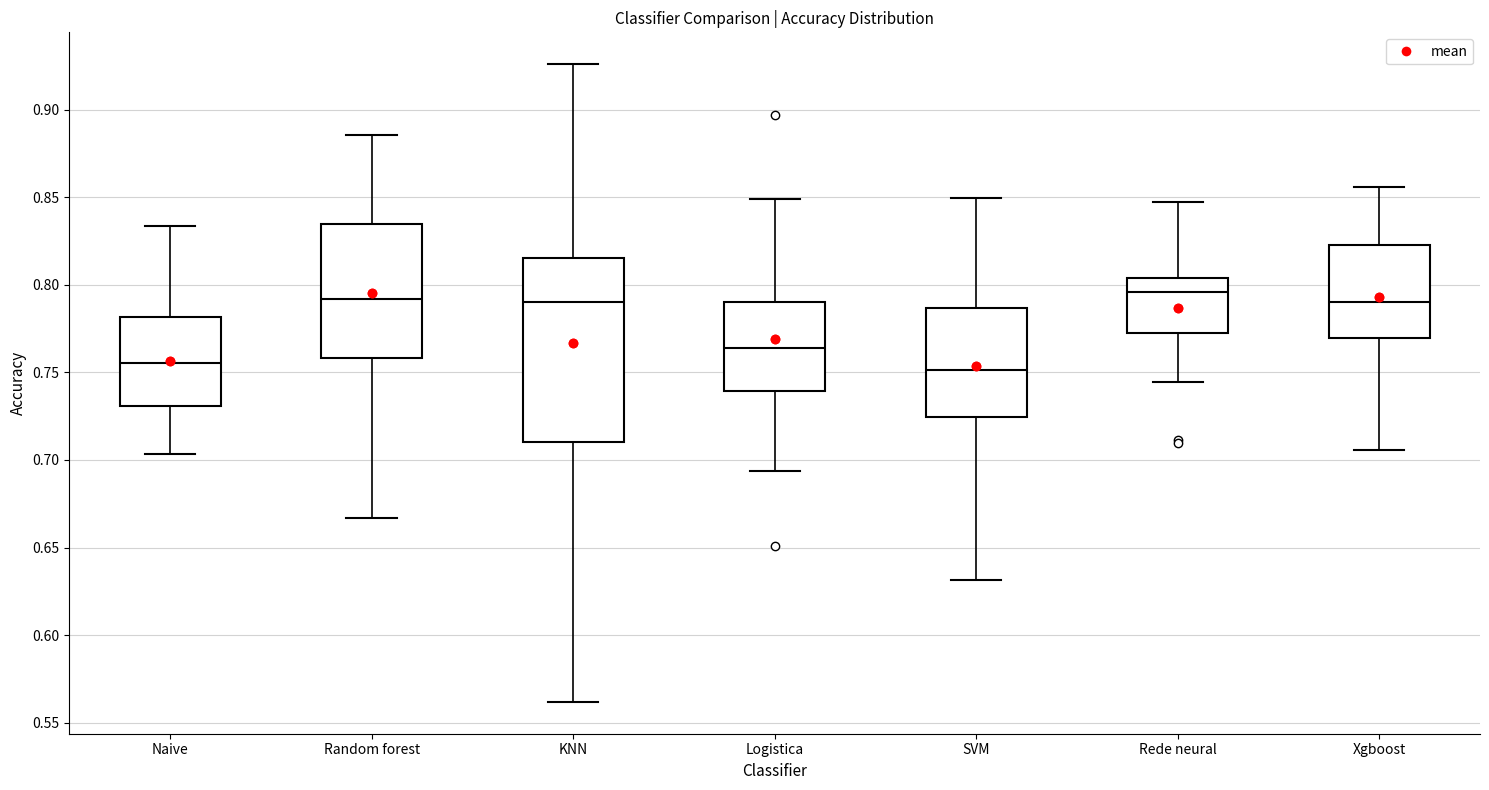

Which box is the tallest, from its lower edge to its upper edge?

KNN